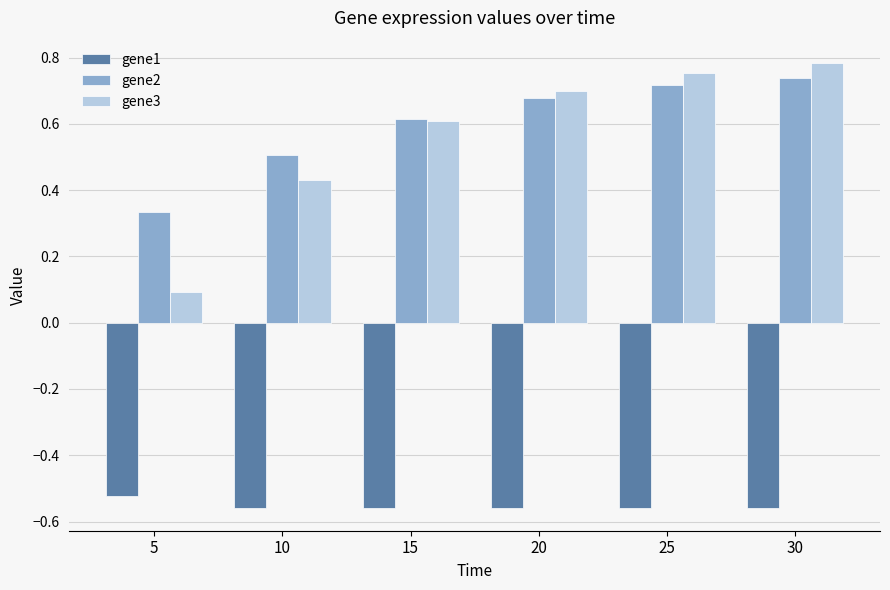

Which series has the largest range (max minus min)?

gene3